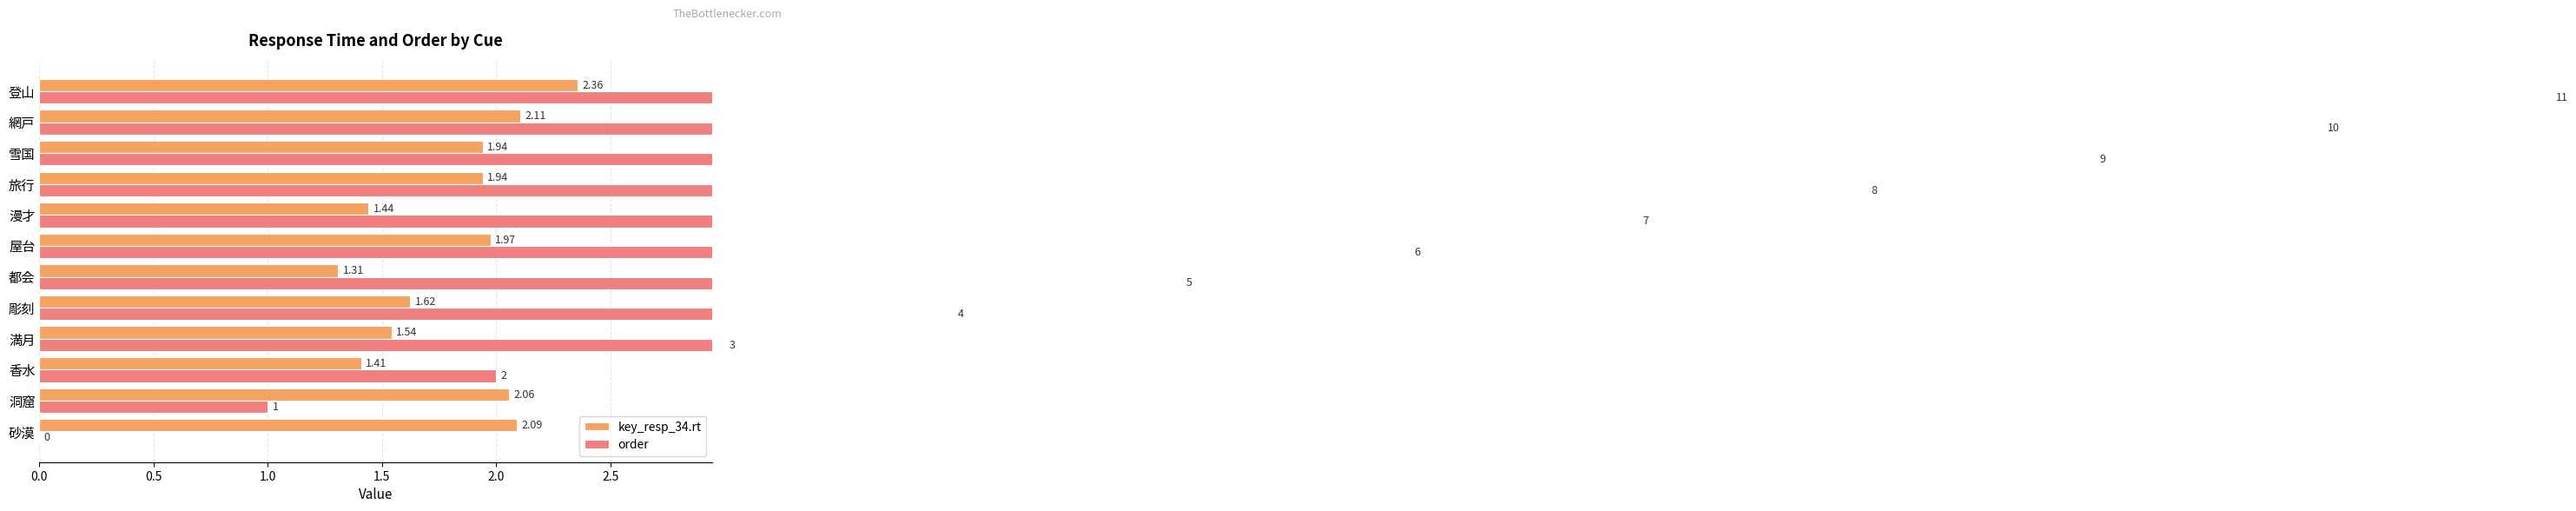

The order series shows 10.0 at 網戸. True or false?

True